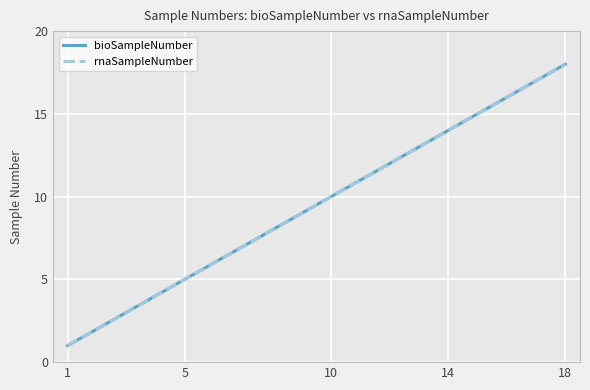

Does the chart have visible grid lines?

Yes